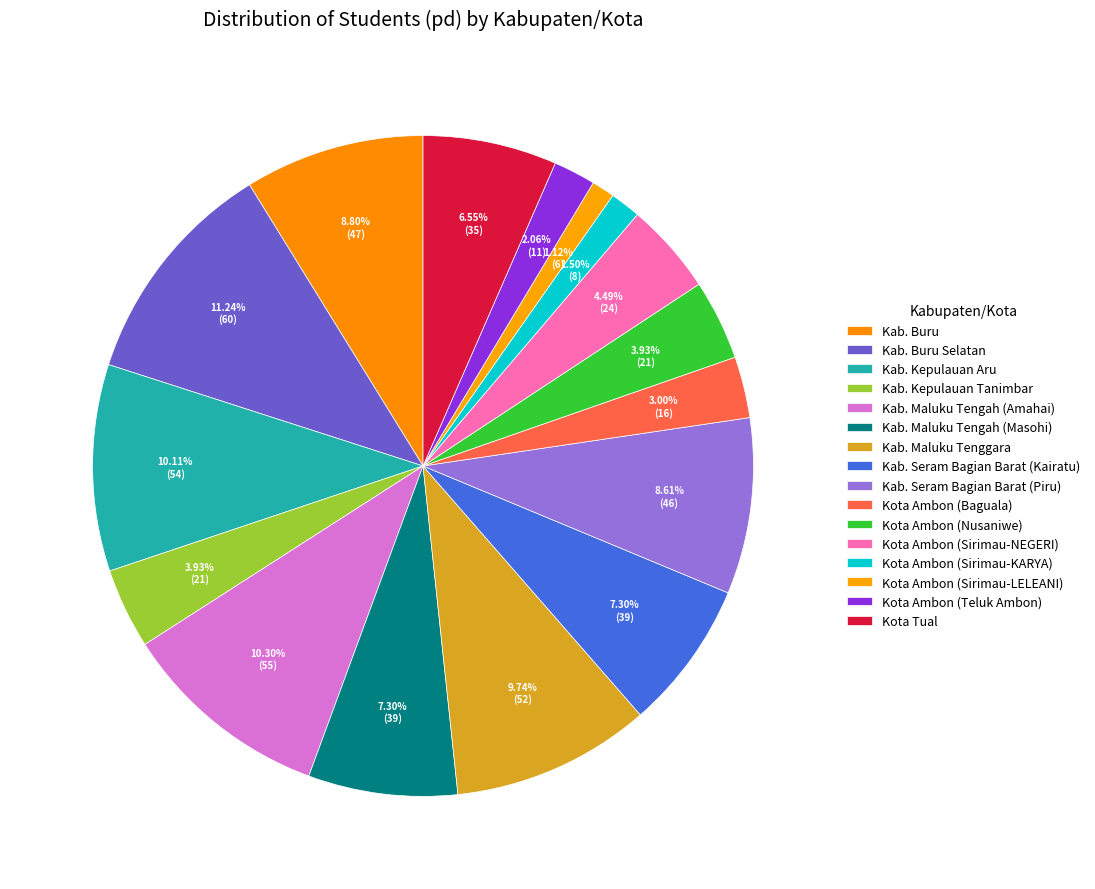

Does Kab. Maluku Tengah (Masohi) account for over 50% of the chart?

No